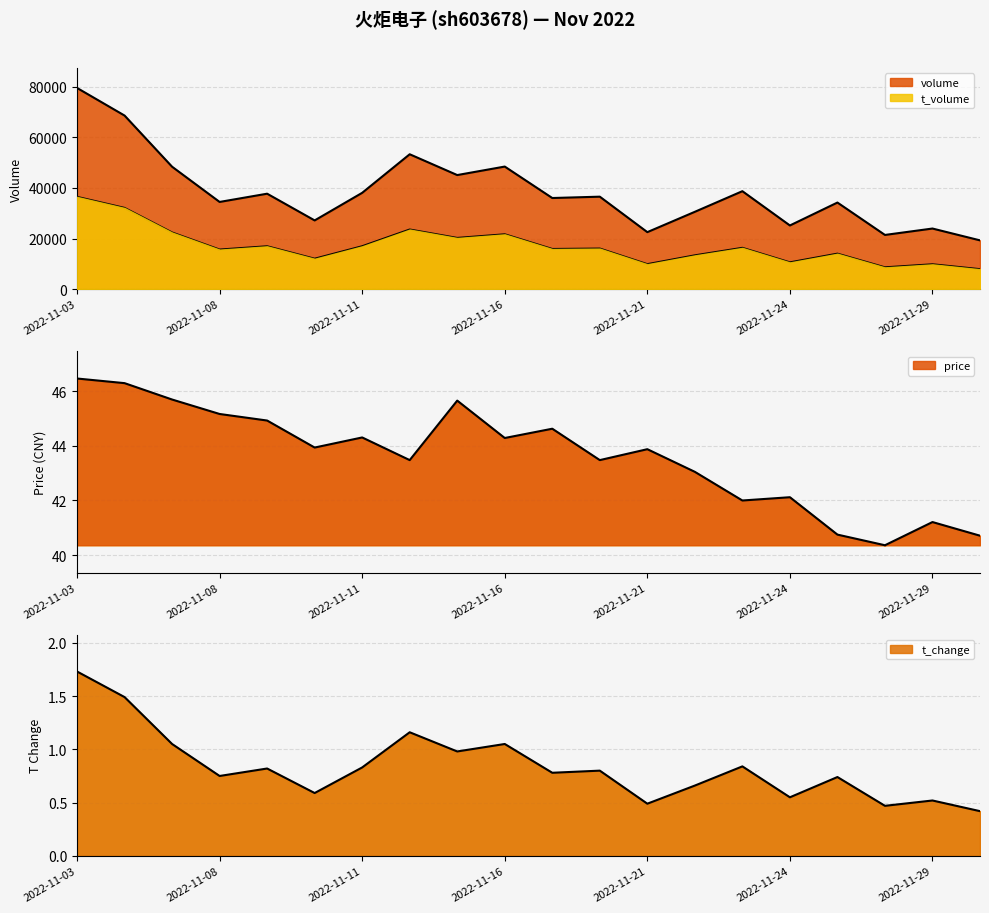

What is the highest value of the volume series?

79478.0